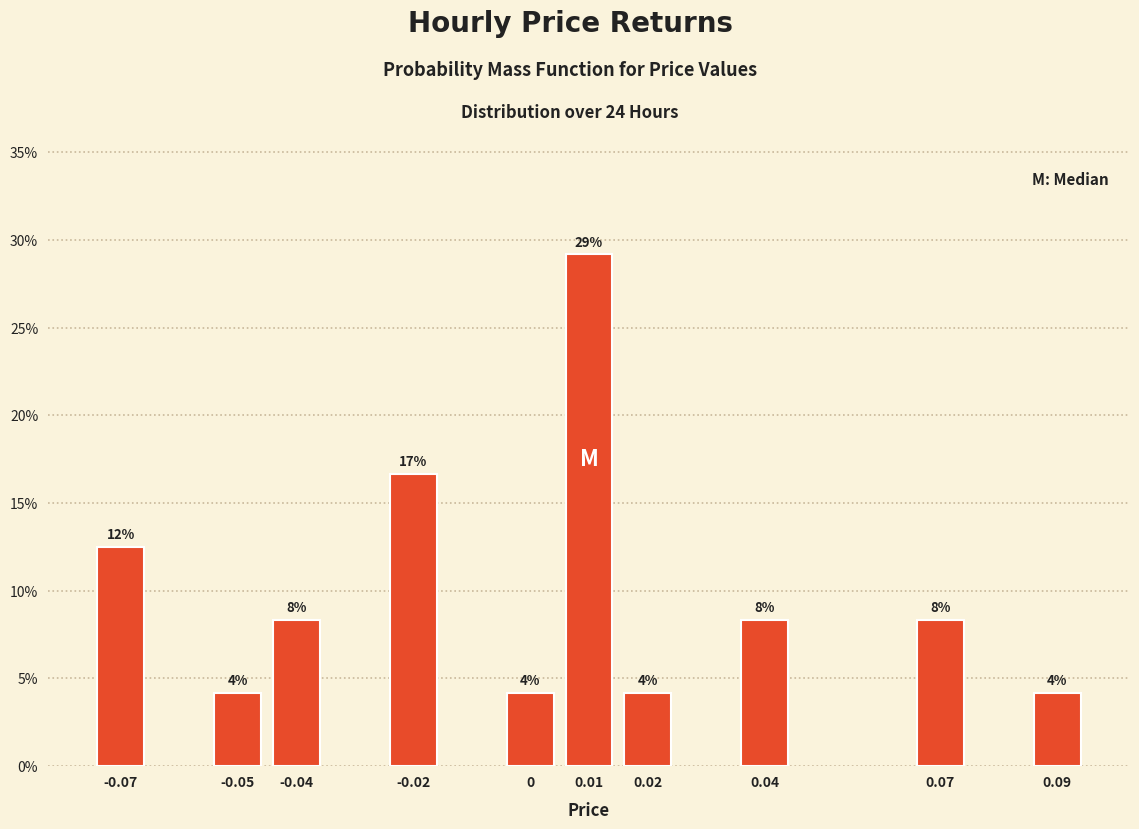

Does the chart contain any negative values?

No